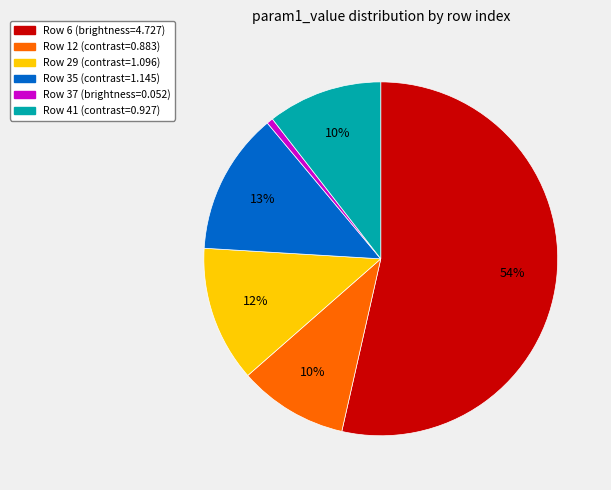

The Row 12 (contrast=0.883) slice represents 10% of the pie. True or false?

True